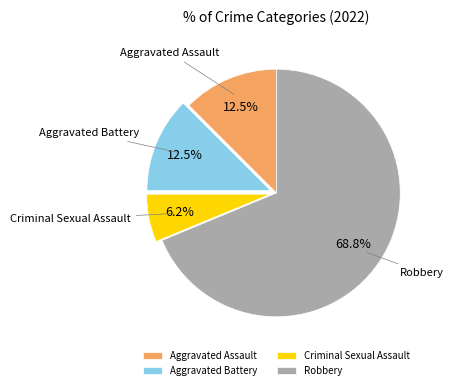

What is the total percentage of Criminal Sexual Assault and Robbery?

75.0%